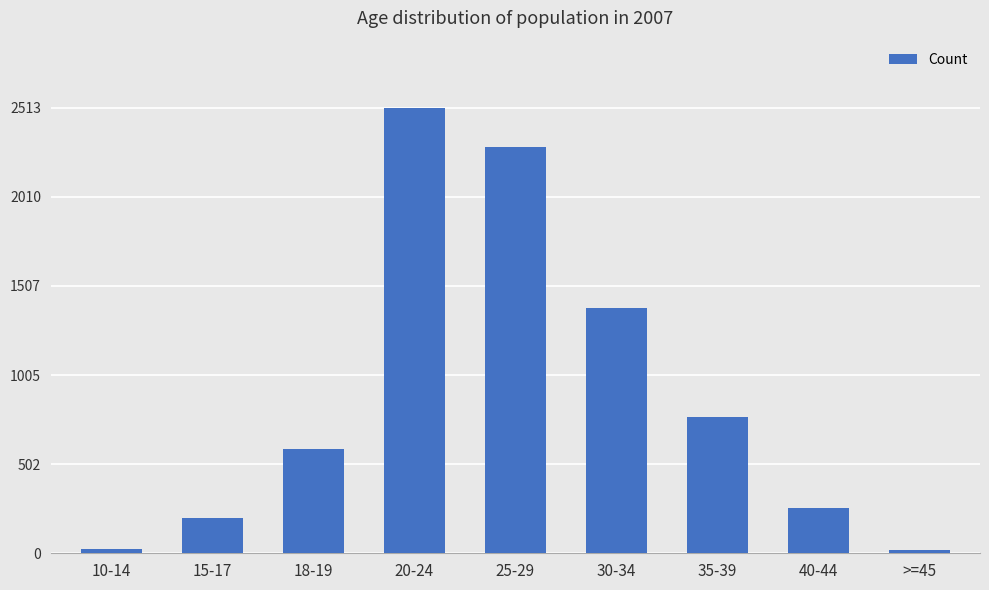

What is the change in value from 30-34 to >=45?

-1362